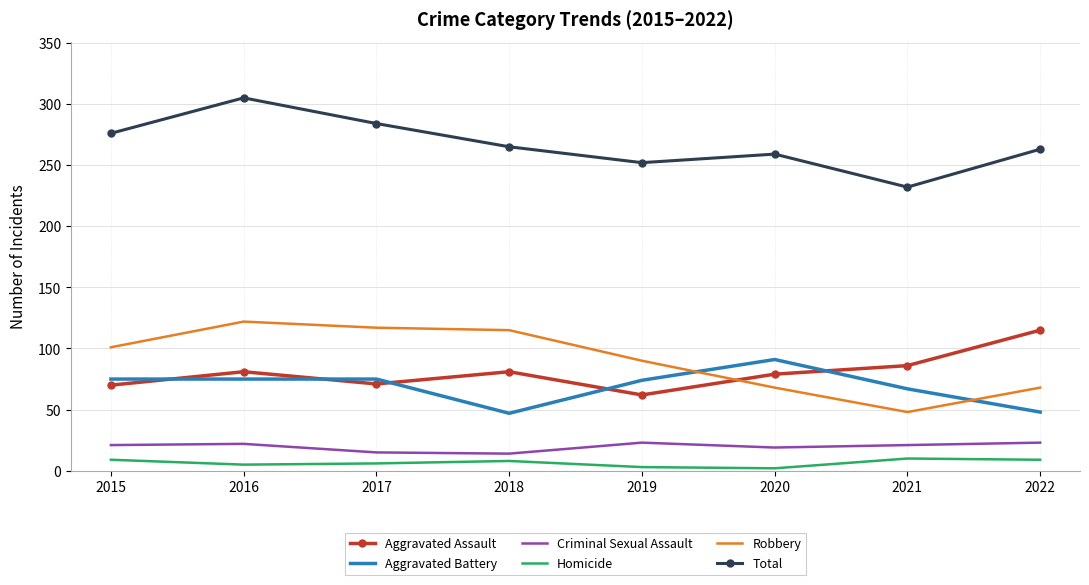

Which series has the largest total across all categories?

Total